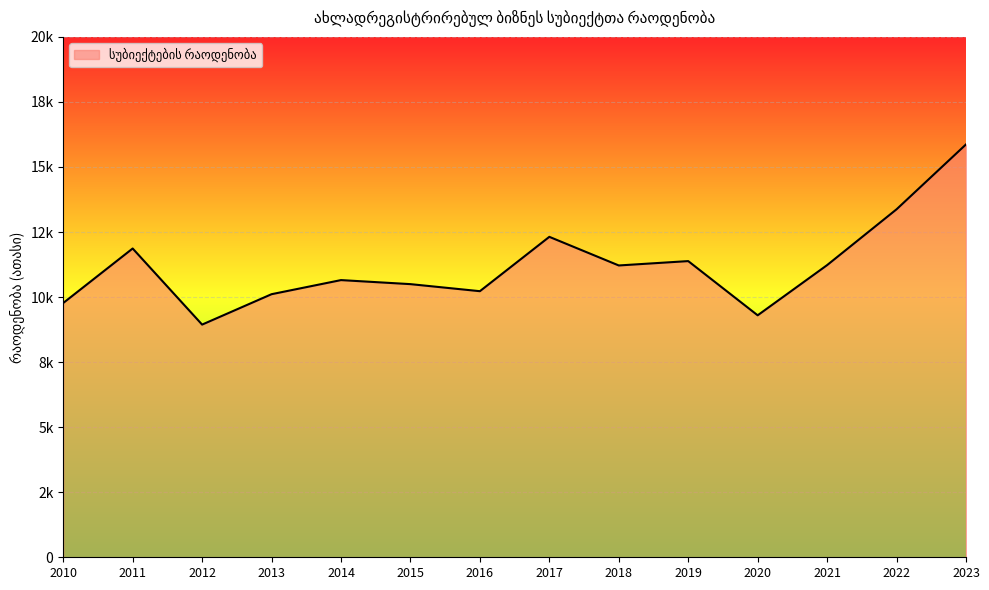

Which has a higher value, 2016 or 2011?

2011